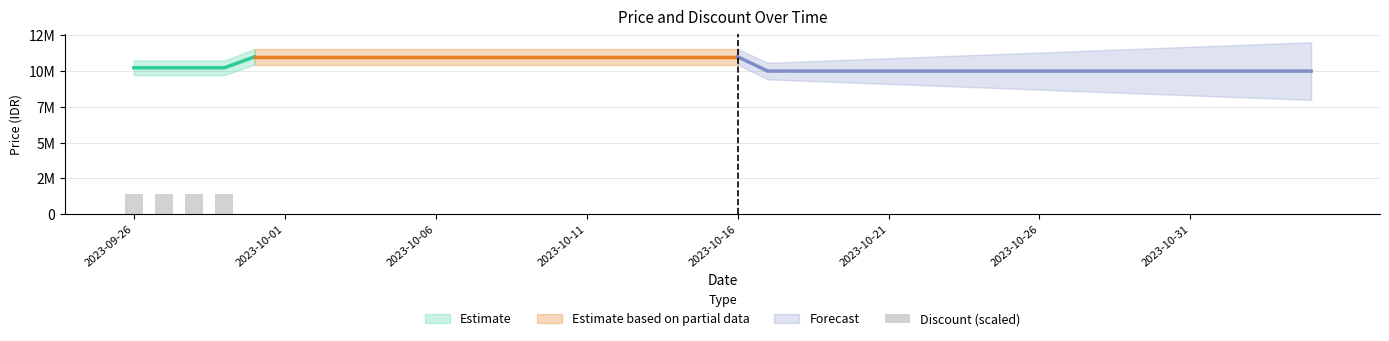

Count the number of categories in the chart.

40